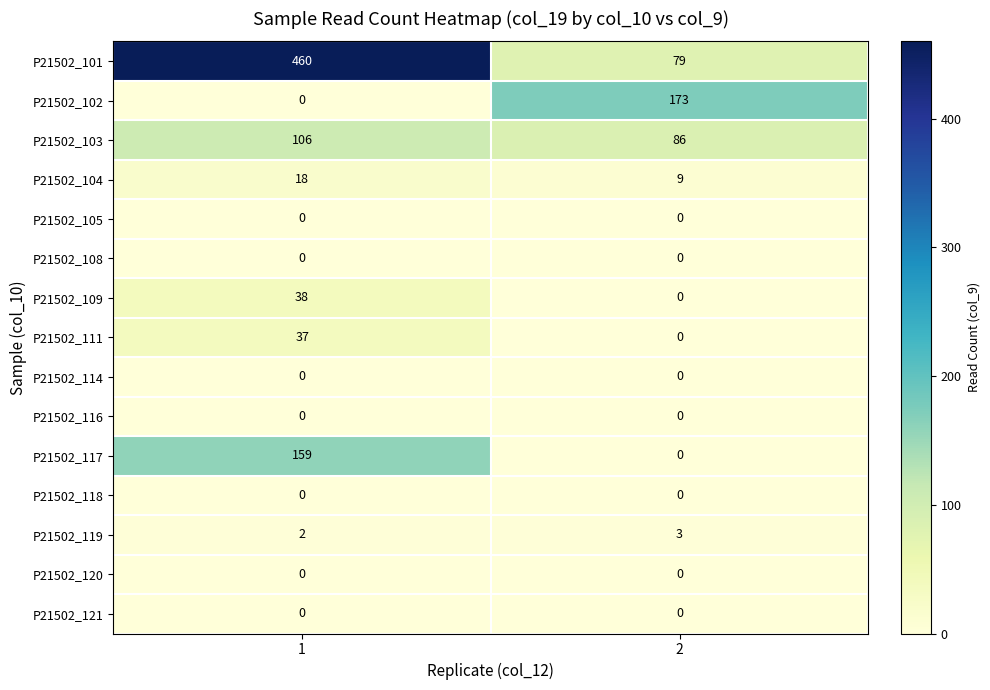

Is it true that P21502_104 equals 18 at 1?

True